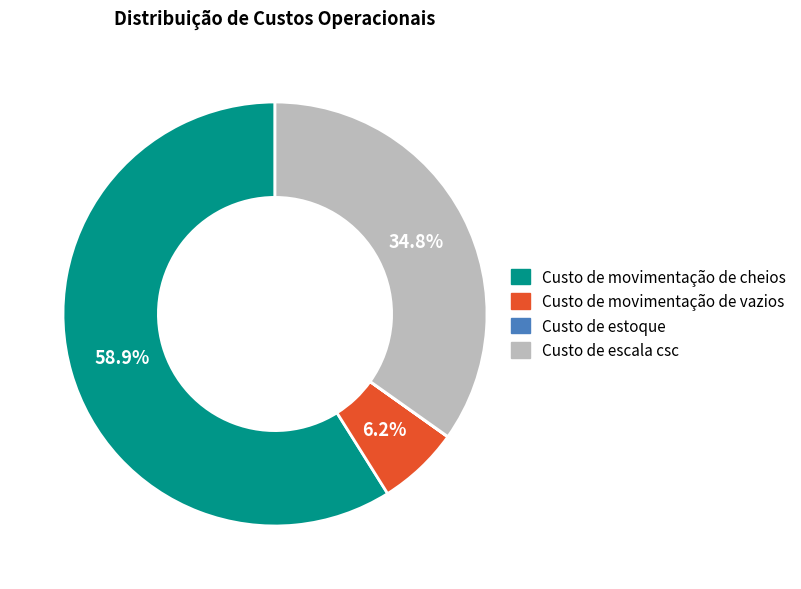

Is the sum of Custo de escala csc and Custo de movimentação de vazios greater than half?

No